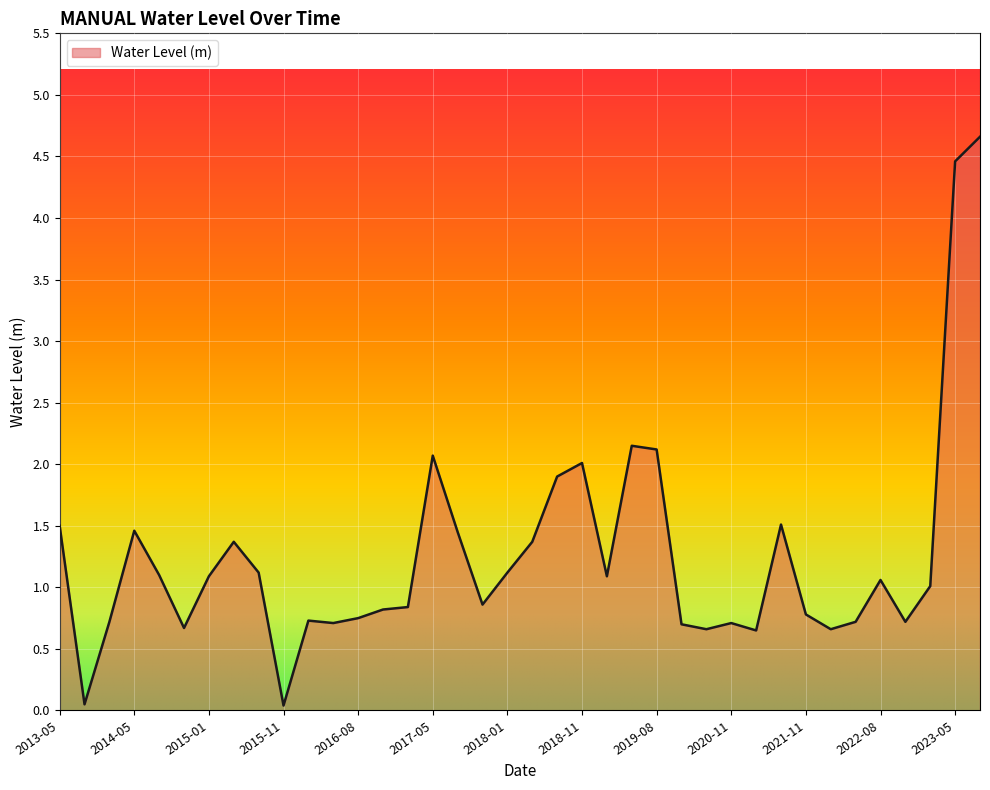

What is the maximum value shown in the chart?

4.7